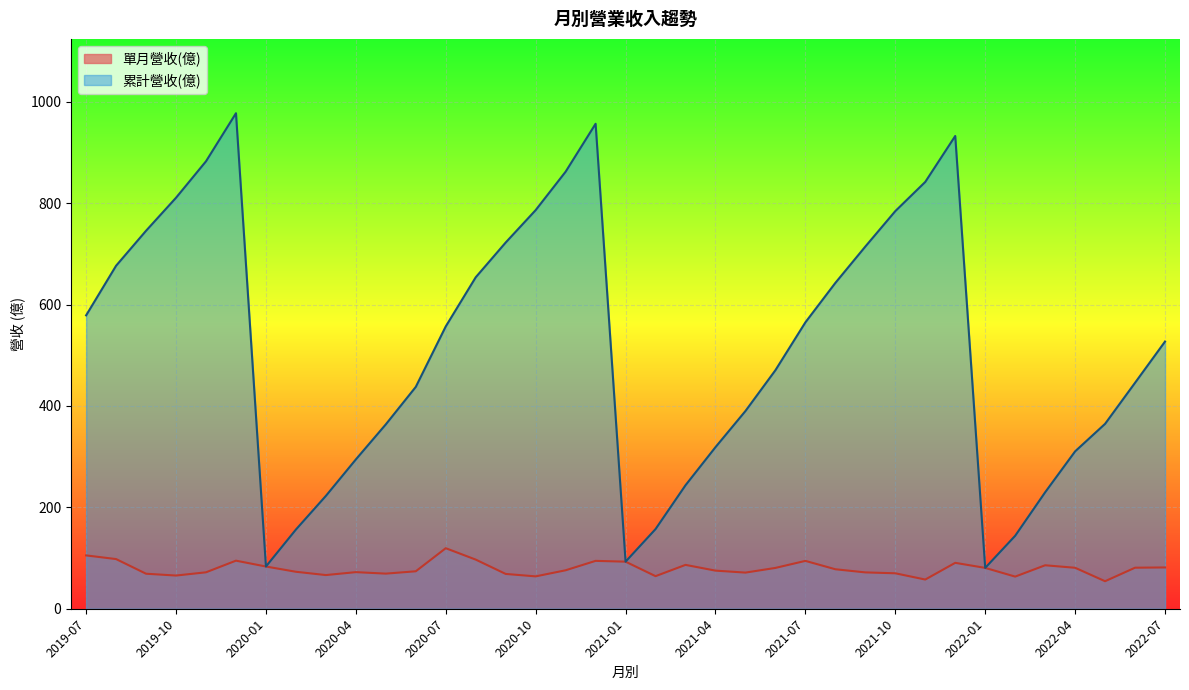

What is the spread (max minus min) of values at 2019-08?

578.6